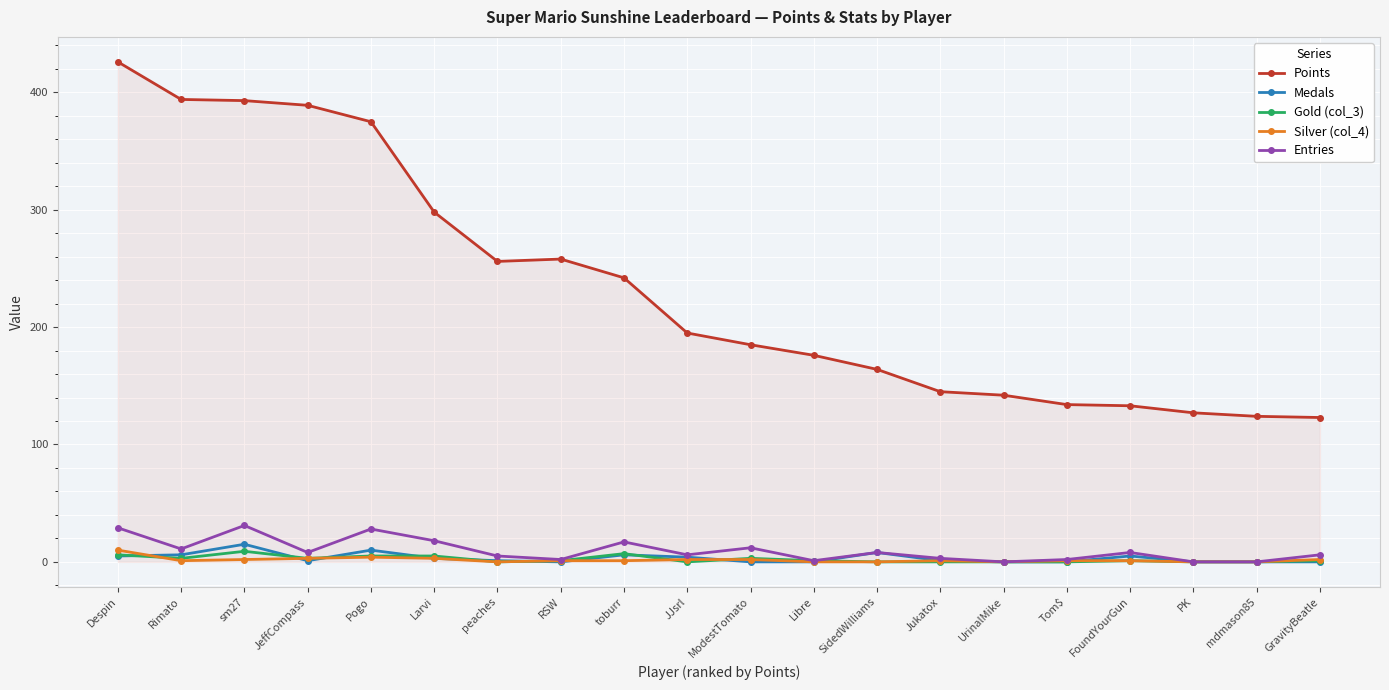

True or false: Entries has a value of 0 at UrinalMike.

True